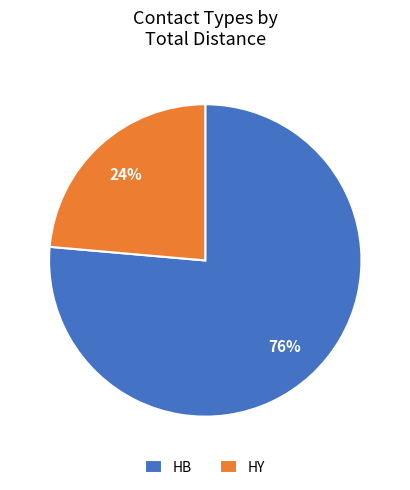

Does HY account for over 50% of the chart?

No